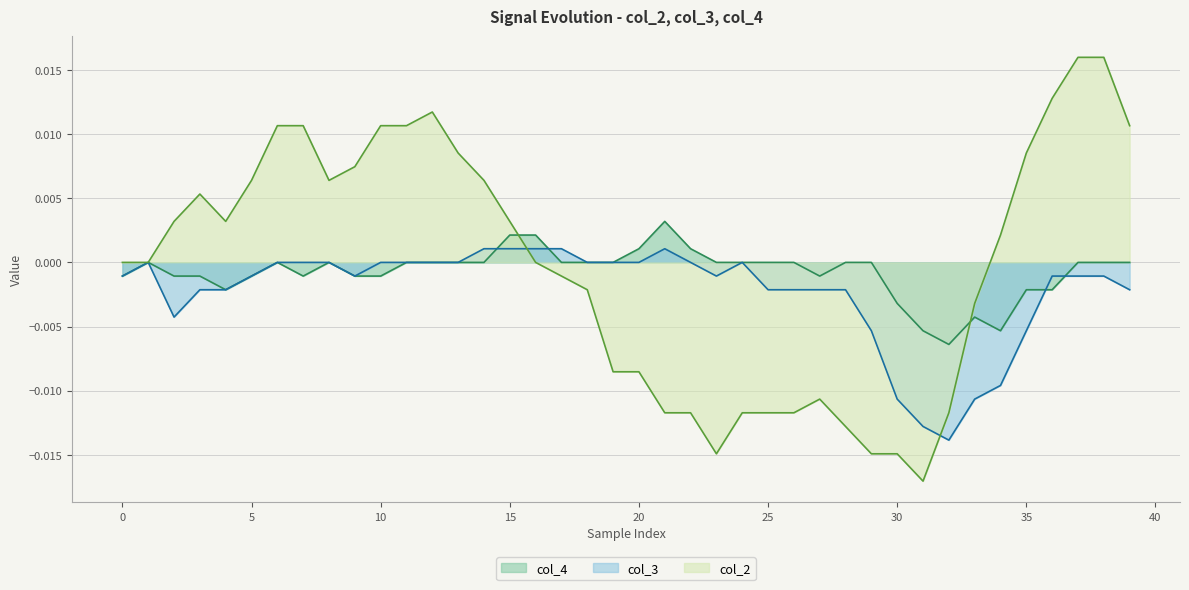

How many values in the col_4 series are below 0?

16